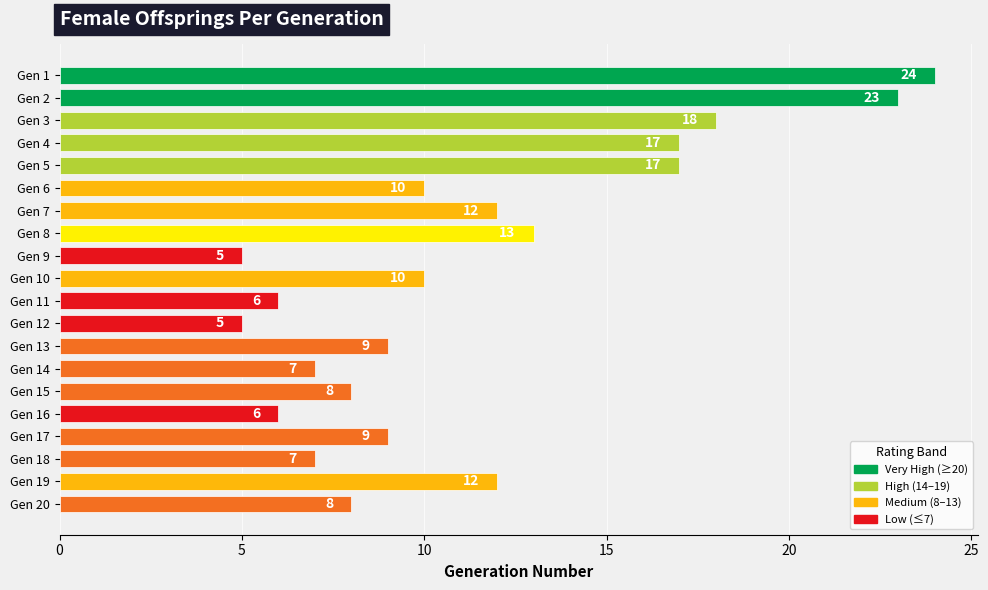

How many bars are there in total?

20